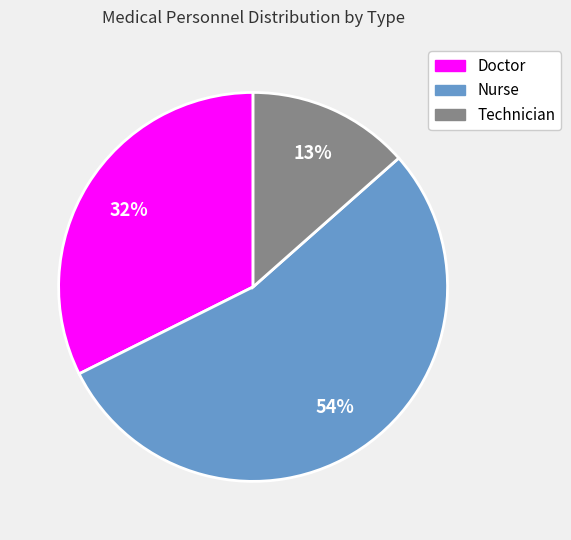

Does any single category account for the majority?

Yes